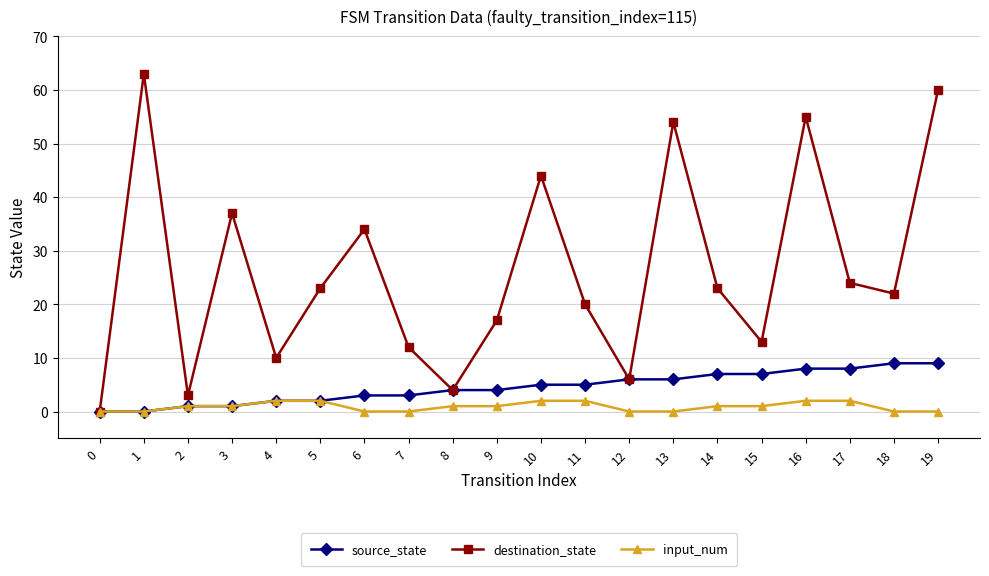

Count the number of data series in this chart.

3